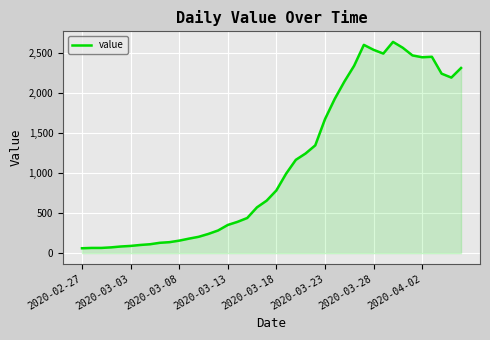

What is the maximum value shown in the chart?

2640